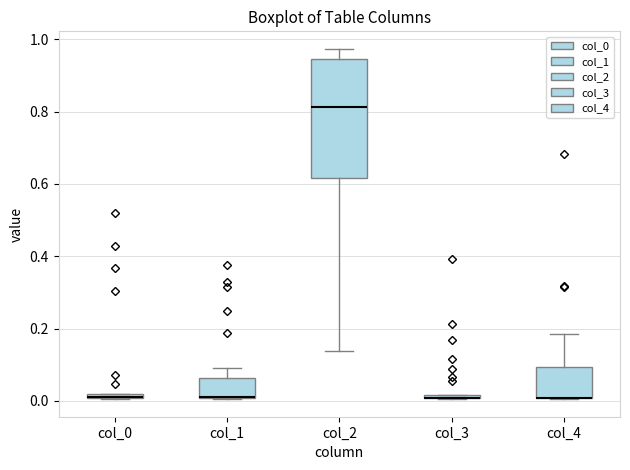

Comparing the boxes themselves (not the whiskers), which one is the tallest?

col_2